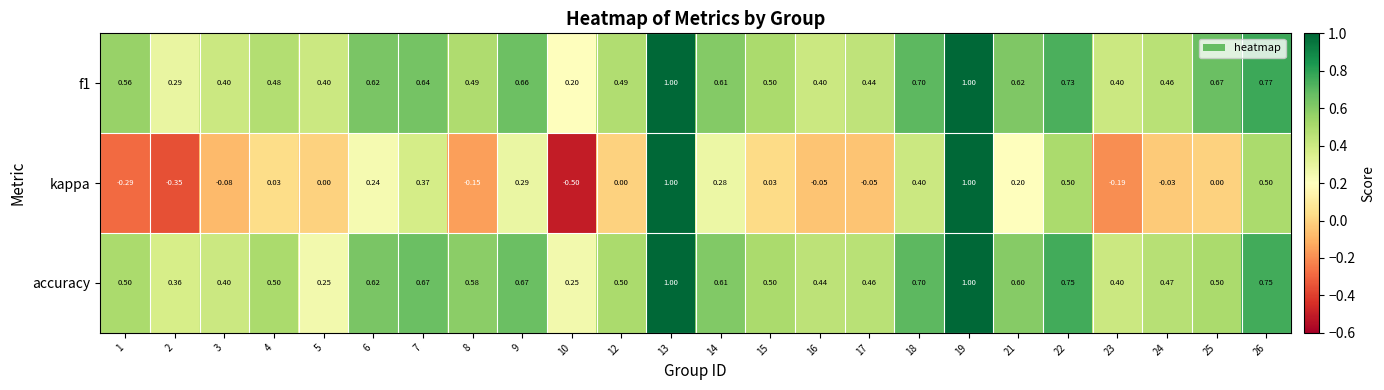

Which series has the widest spread of values?

kappa